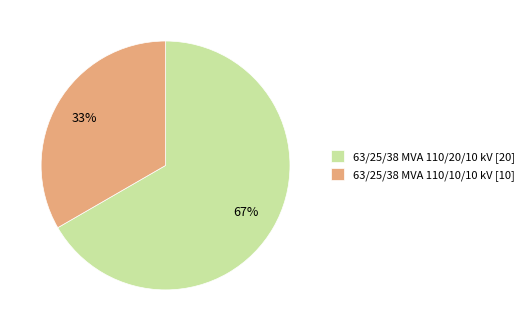

To the nearest percent, what is the average slice percentage?

50%